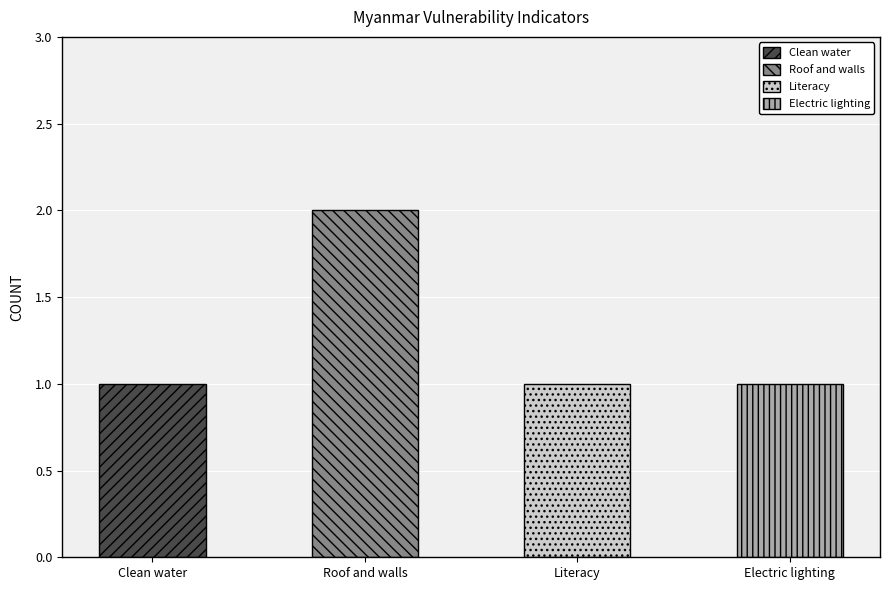

What is the difference between the values at Clean water and Roof and walls?

1